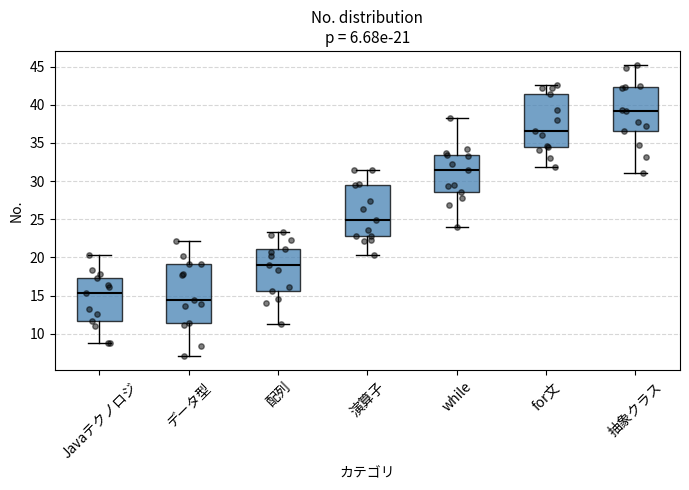

Which box has the highest median line?

抽象クラス